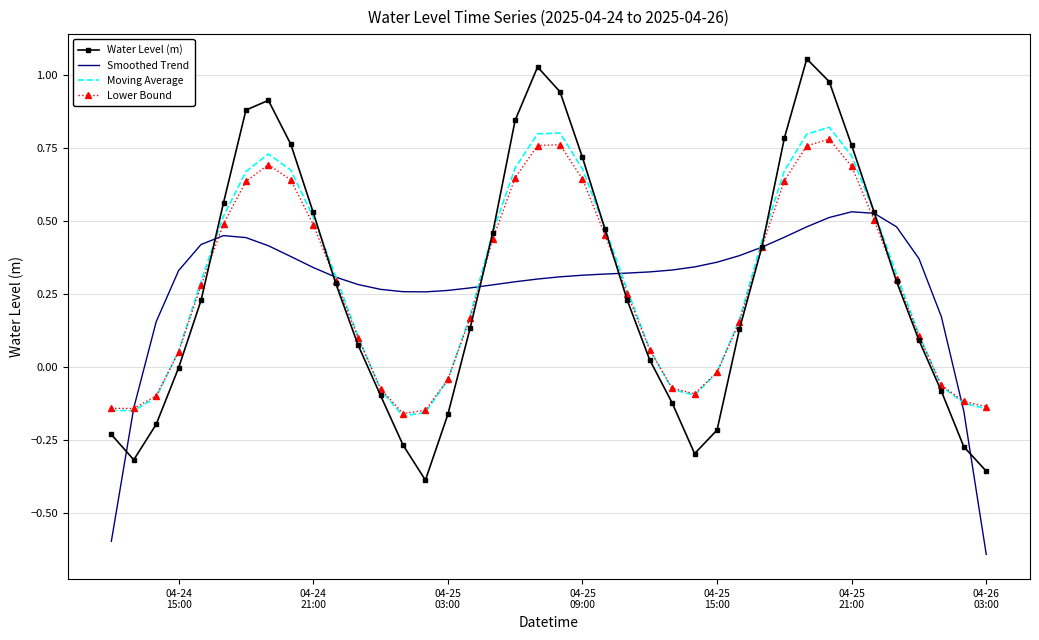

True or false: Smoothed Trend and Moving Average intersect in this chart.

True